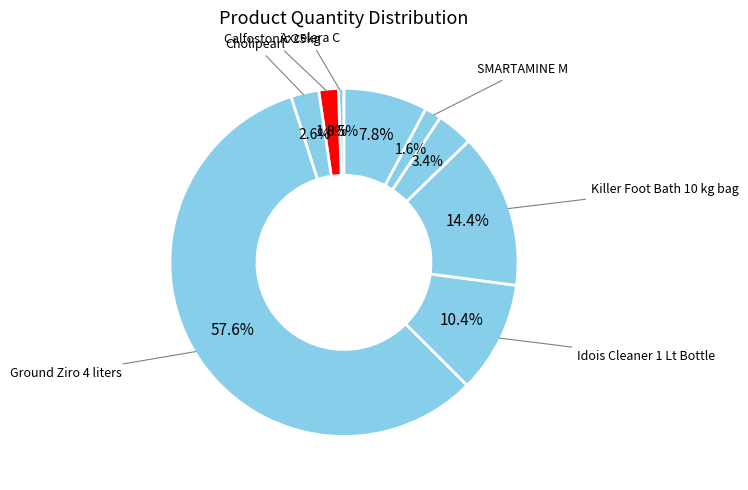

Count the number of slices in the pie.

9